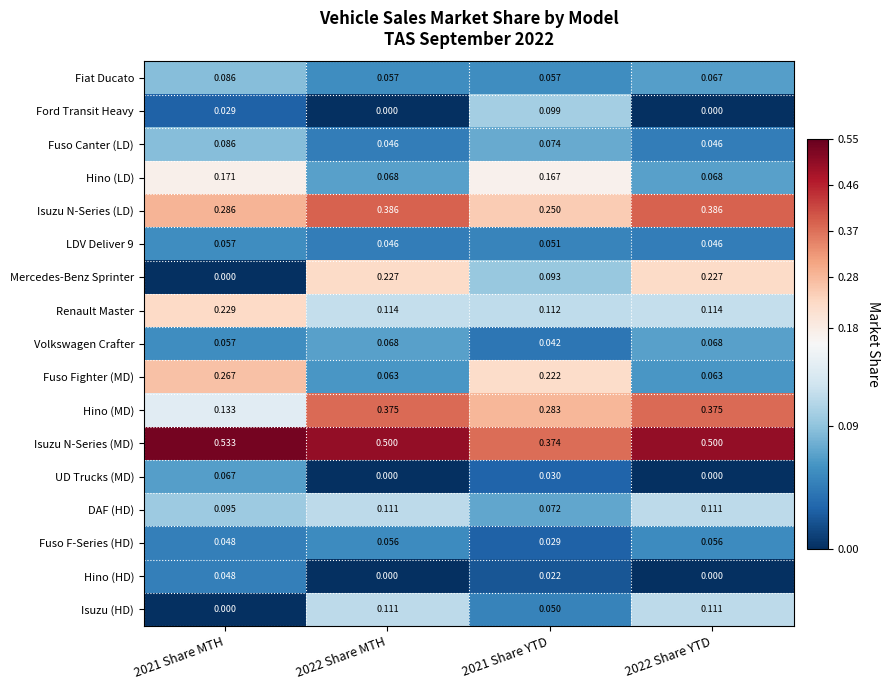

Between 2021 Share MTH and 2021 Share YTD, which series saw the biggest shift?

Isuzu N-Series (MD)